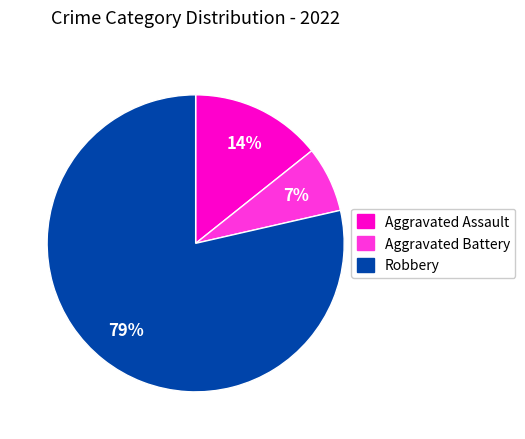

What is the majority slice?

Robbery